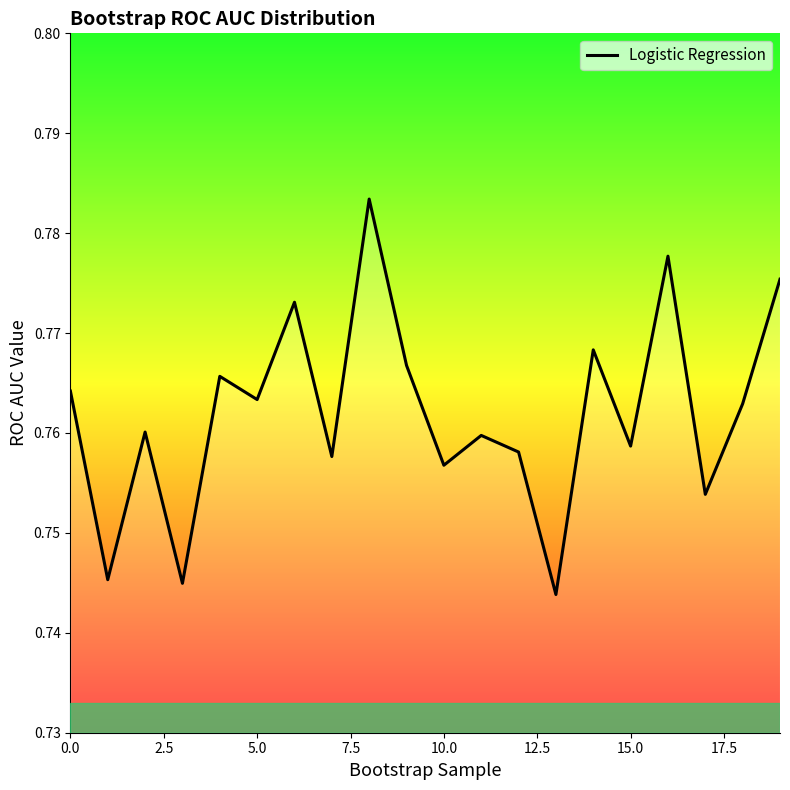

What is the sum of all values?

15.2